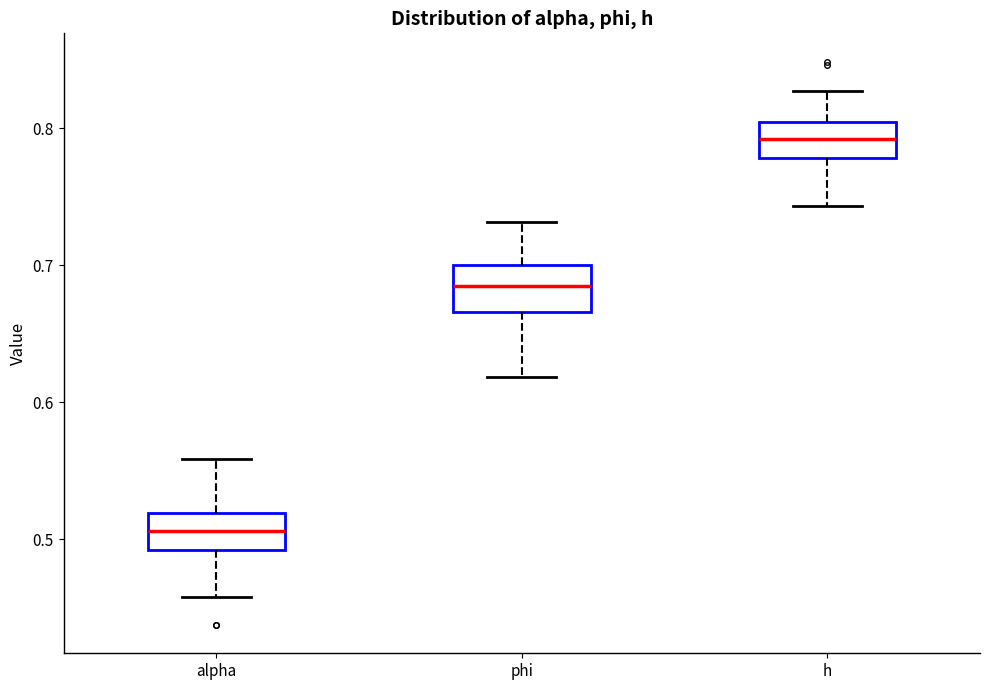

Reading left to right, read every box against the y-axis: the position of its median line, the range the box covers, and the ends of its whiskers. The values are not printed on the chart, so give them approximately, as read against the axis.

alpha: median 0.51, box 0.49 to 0.52, whiskers 0.46 to 0.56
phi: median 0.68, box 0.67 to 0.70, whiskers 0.62 to 0.73
h: median 0.79, box 0.78 to 0.80, whiskers 0.74 to 0.83